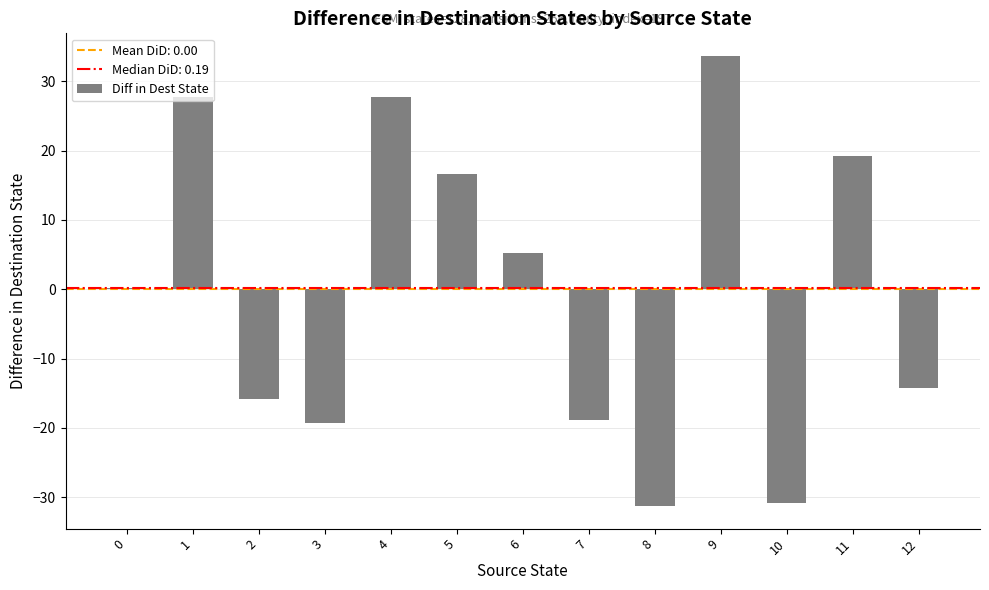

Which label corresponds to the largest value in the chart?

9